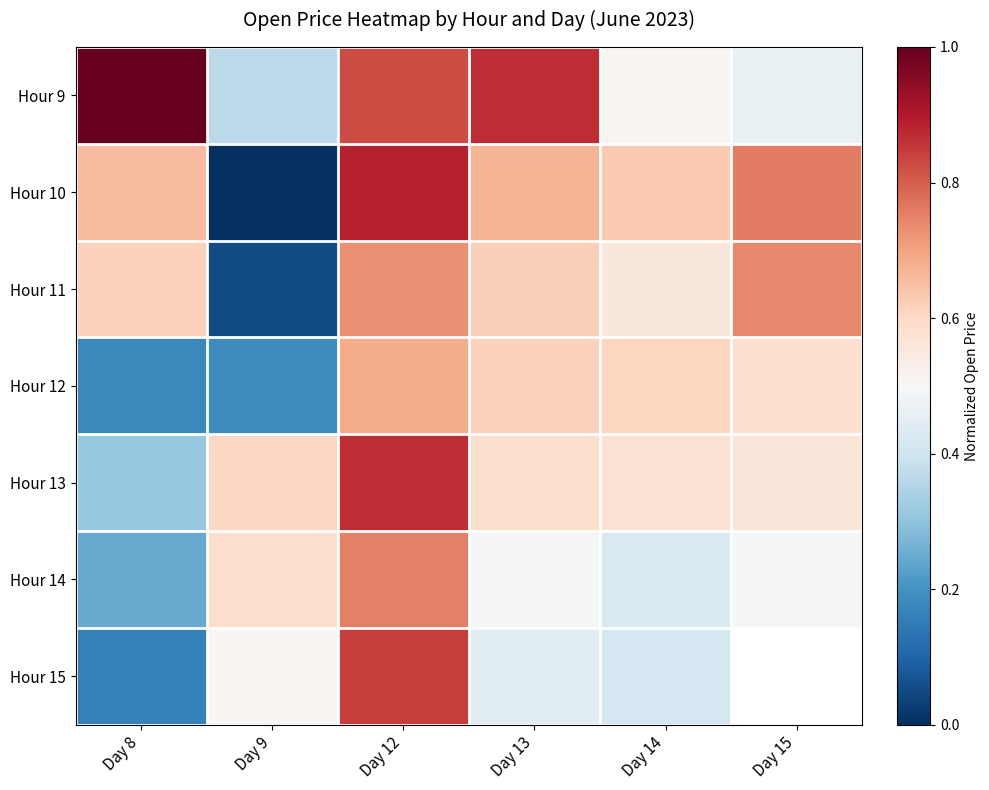

The Hour 14 series shows 0.5 at Day 15. True or false?

True